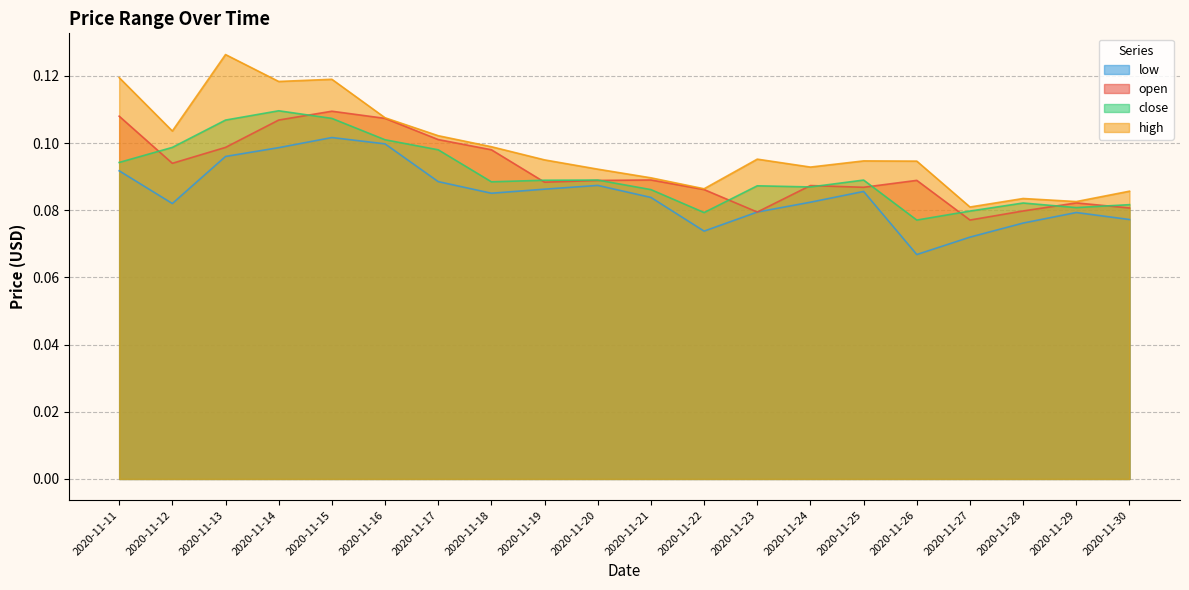

Is it true that low equals 0.1 at 2020-11-18?

False